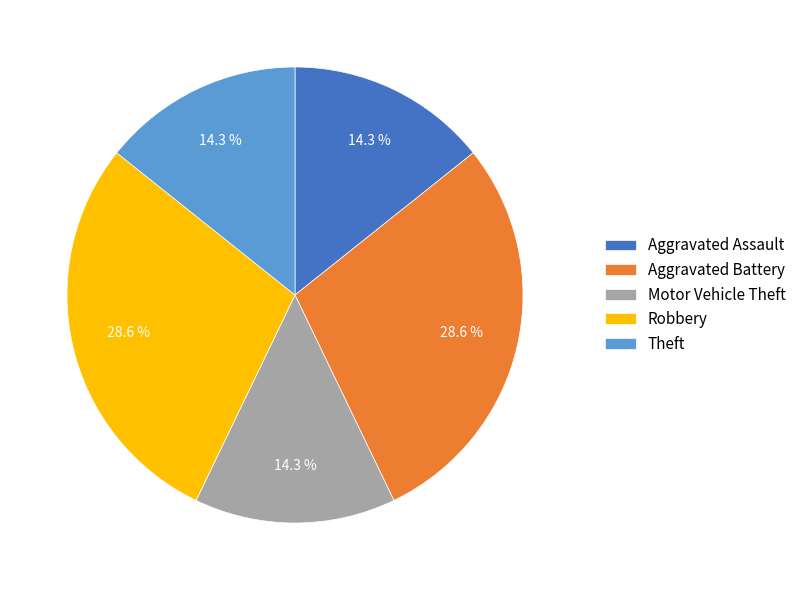

To the nearest percent, what is the combined percentage of Robbery and Motor Vehicle Theft?

43%